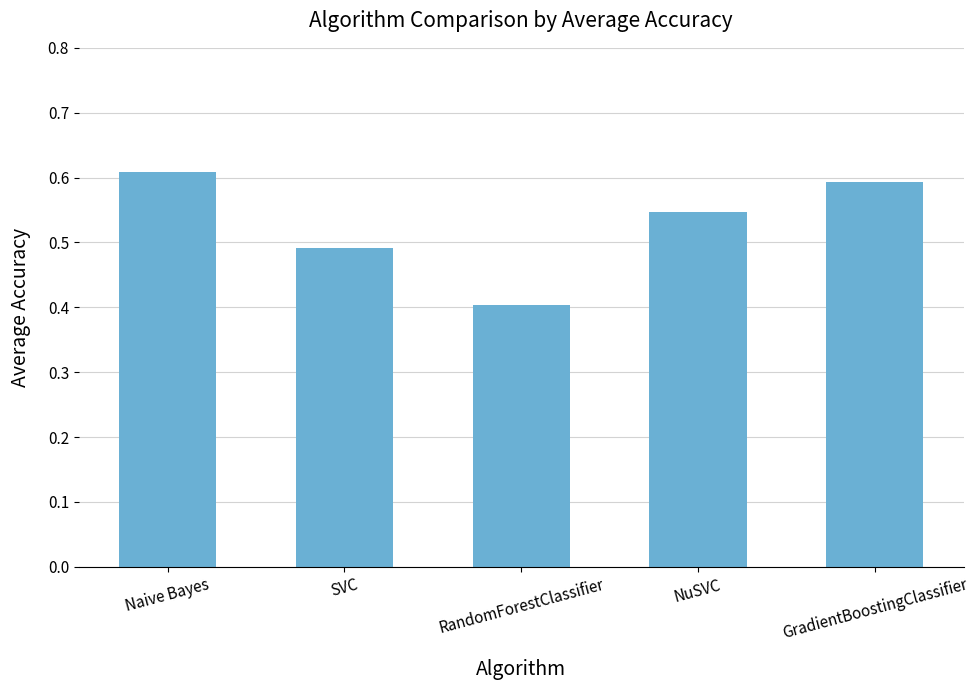

Is it true that the value at SVC is 0.5?

True